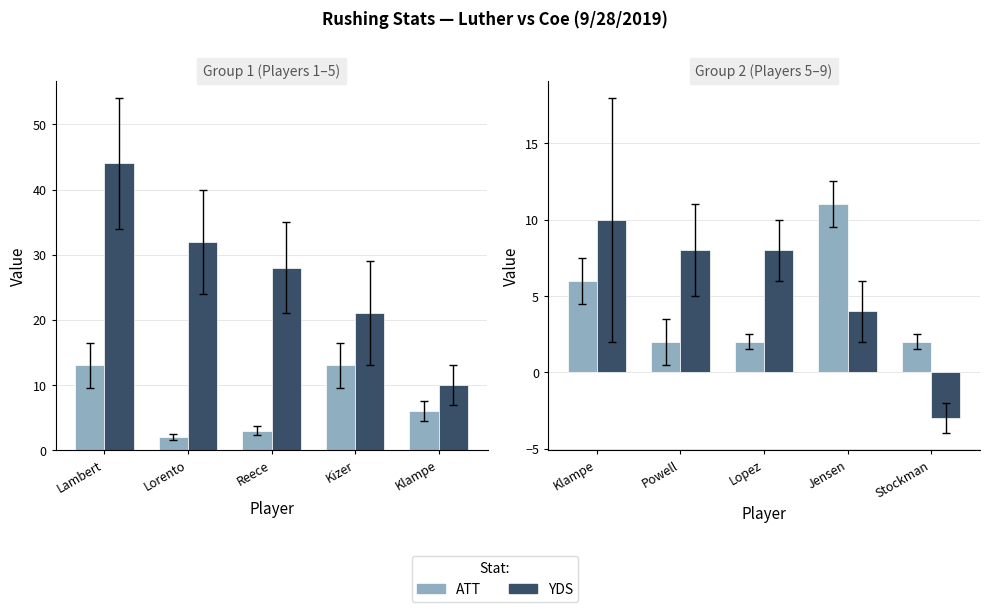

At which category is the sum across all series the highest?

Klampe